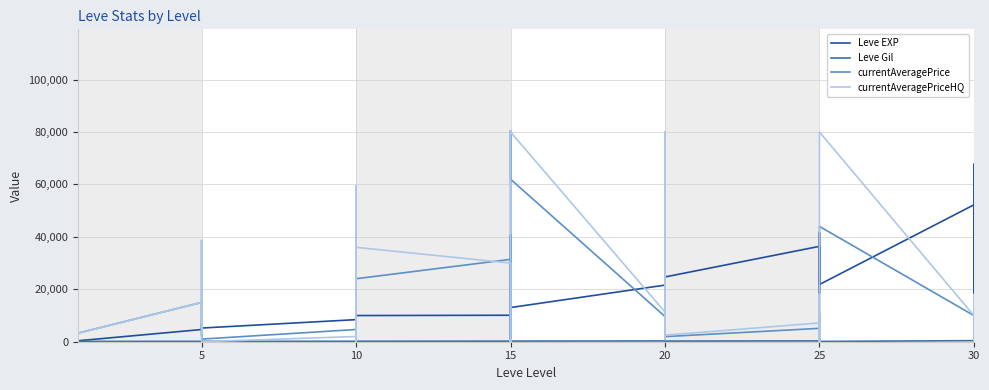

What is the label of the 27th point from the left?

20